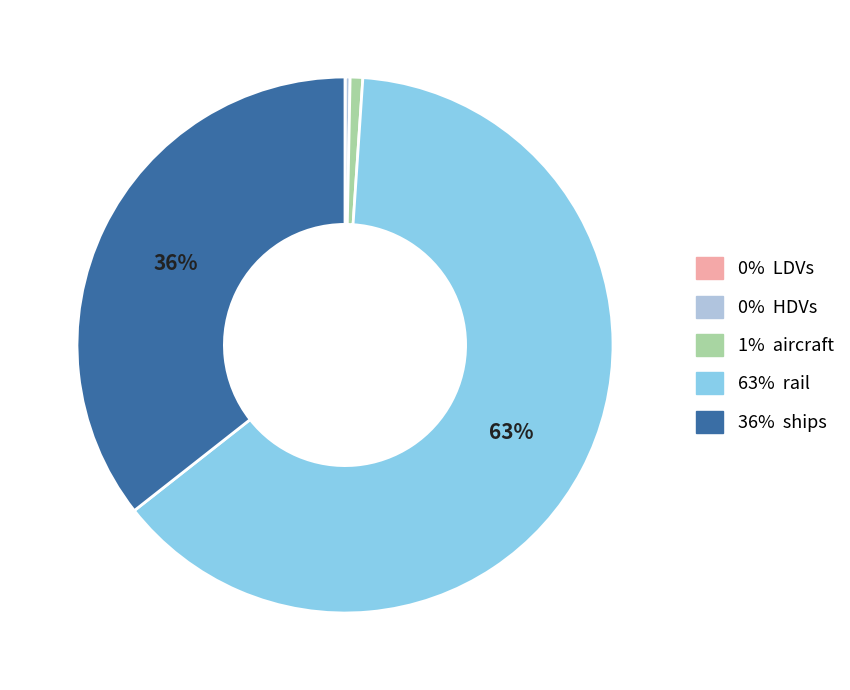

Do 63% rail and 0% HDVs together represent more than half of the pie?

Yes